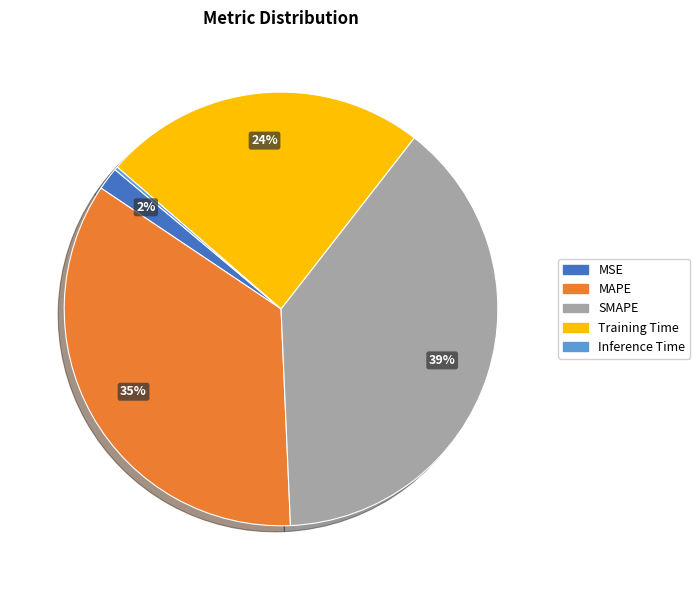

Is it true that SMAPE is 39% of the pie?

True